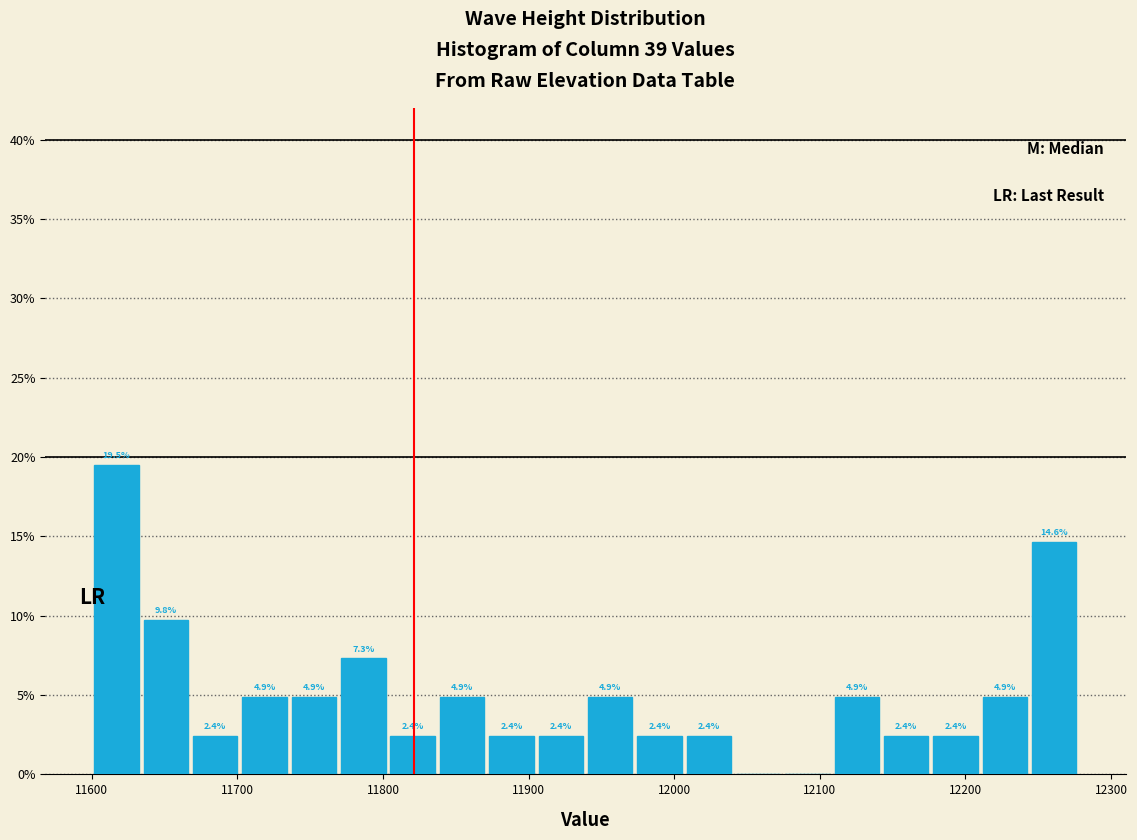

Read against the x-axis, roughly where is the centre of the tallest bar?

11620